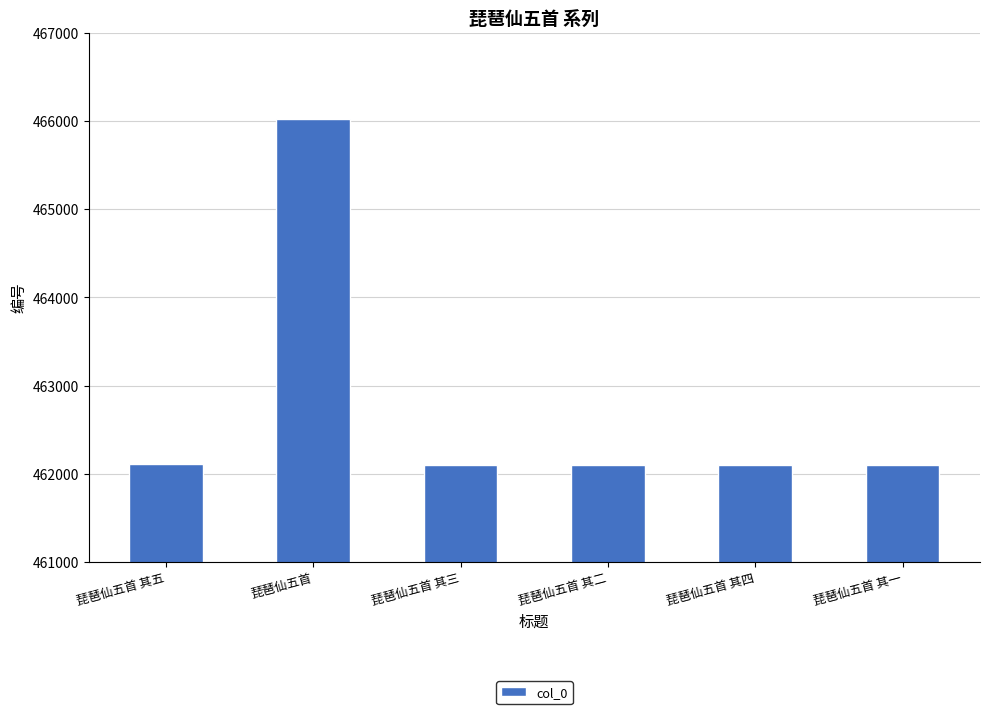

What is the label of the 3rd bar from the left?

琵琶仙五首 其三